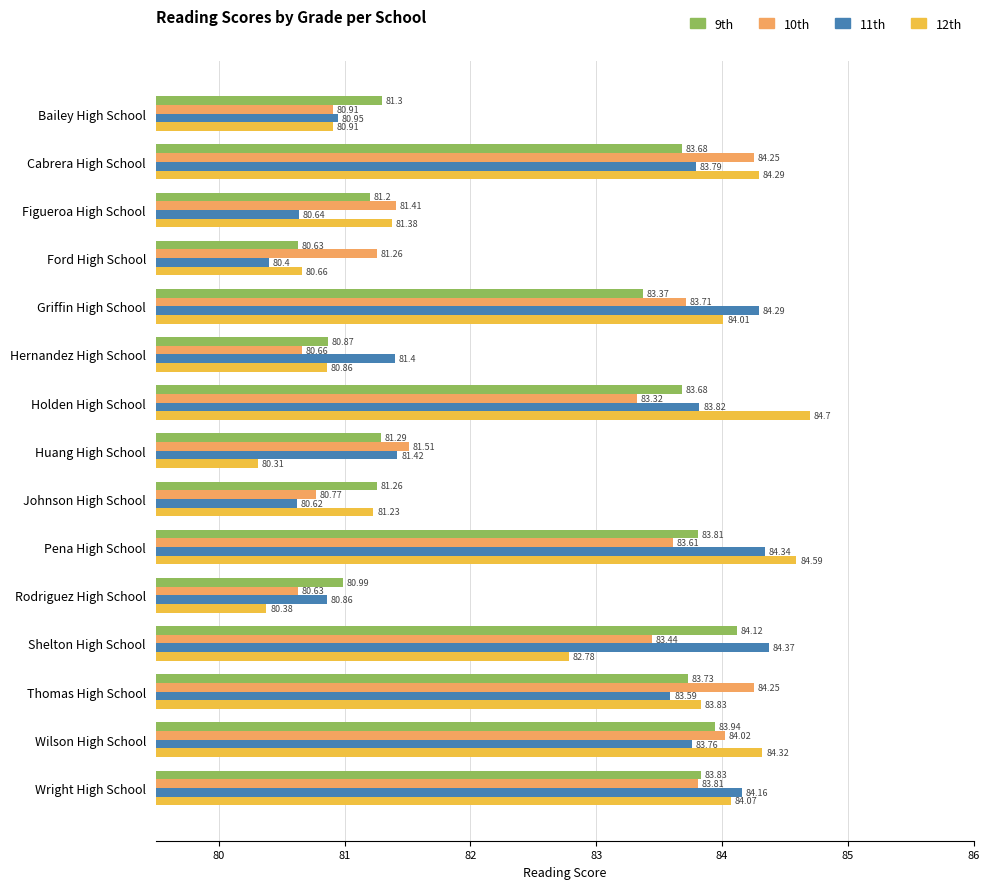

What is the difference between the highest and lowest values at Thomas High School?

0.7